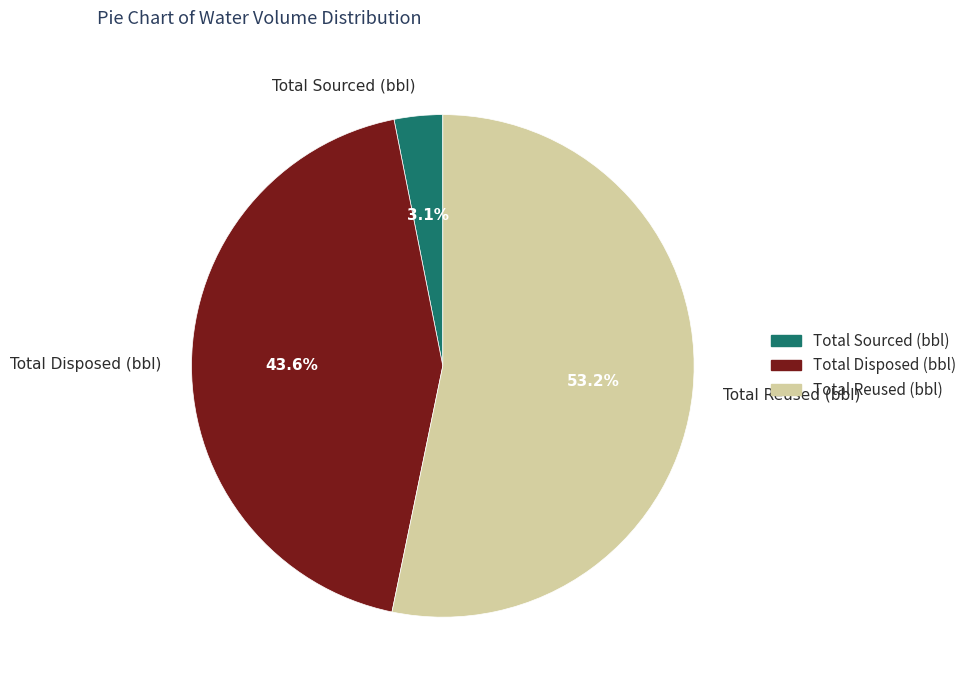

To the nearest percent, what is the difference between the largest and smallest slice percentages?

50%